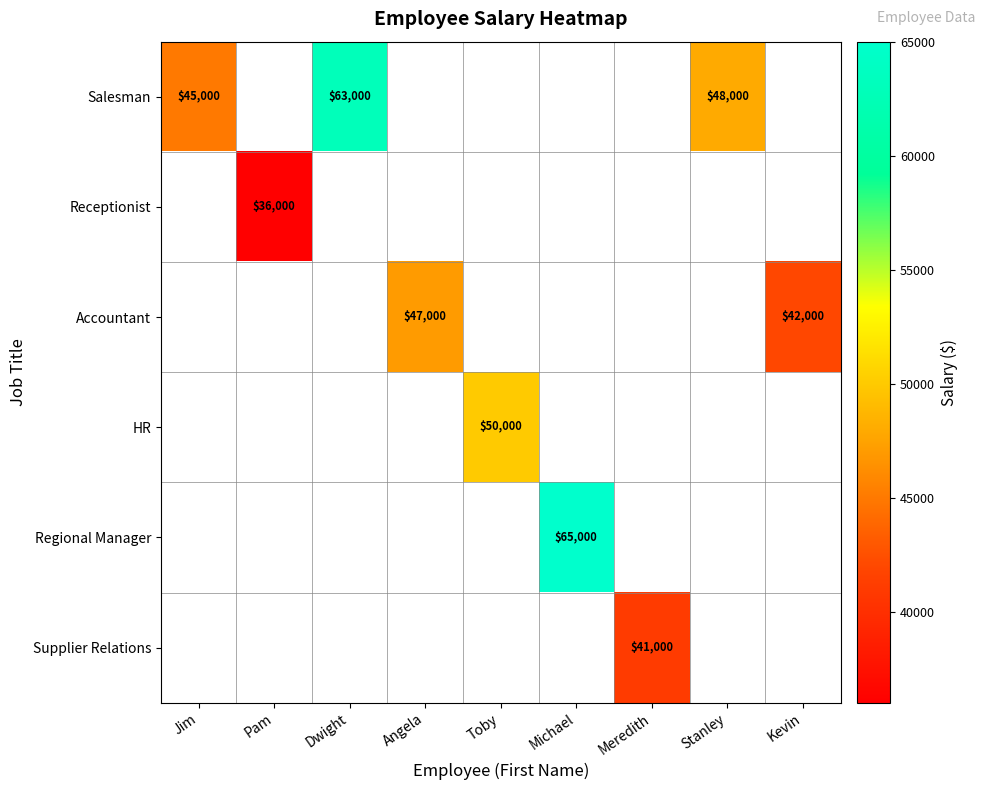

Is it true that Accountant equals 42000 at Kevin?

True